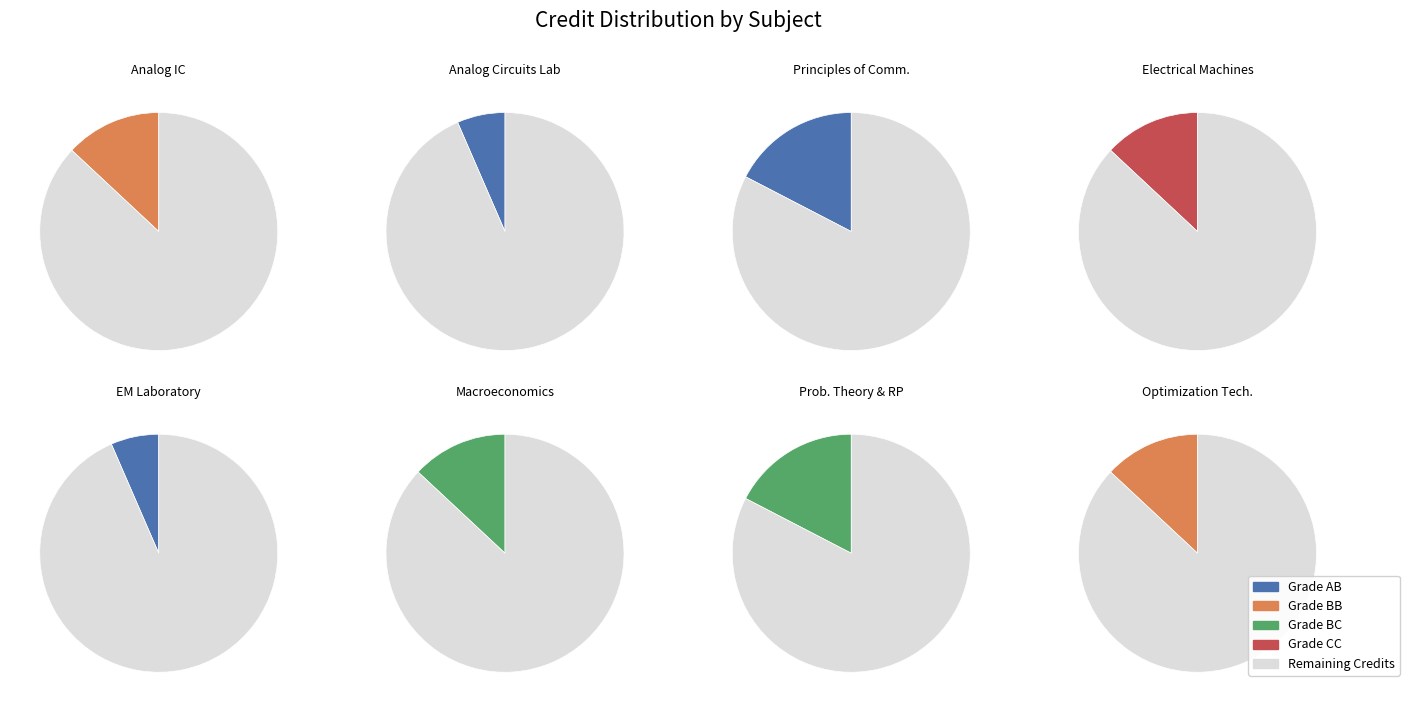

Rank the categories by value from highest to lowest.

Principles of Communication, Probability Theory and Random Processes, Analog Integrated Circuits, Electrical Machines, Introductory Macroeconomics, Optimization Techniques, Analog Circuits Laboratory, Electrical Machines Laboratory